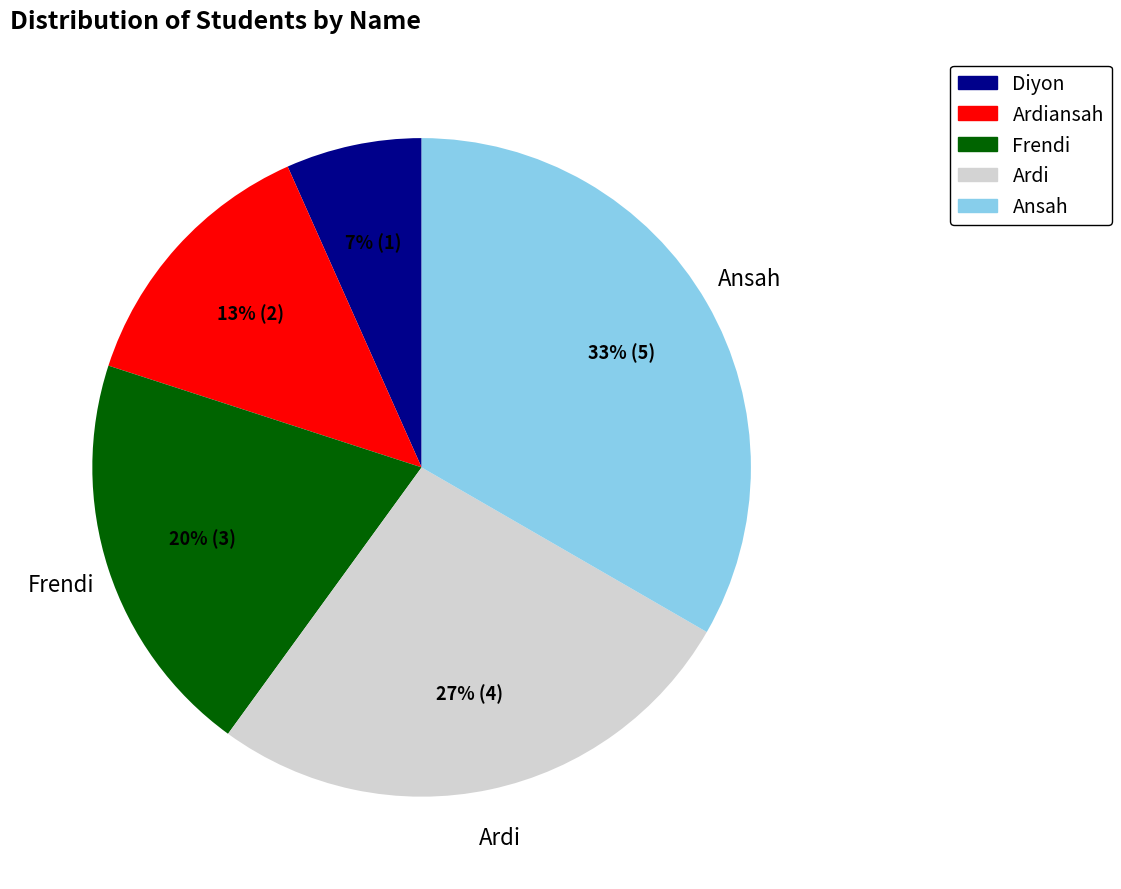

To the nearest percent, what is the average slice percentage?

20%